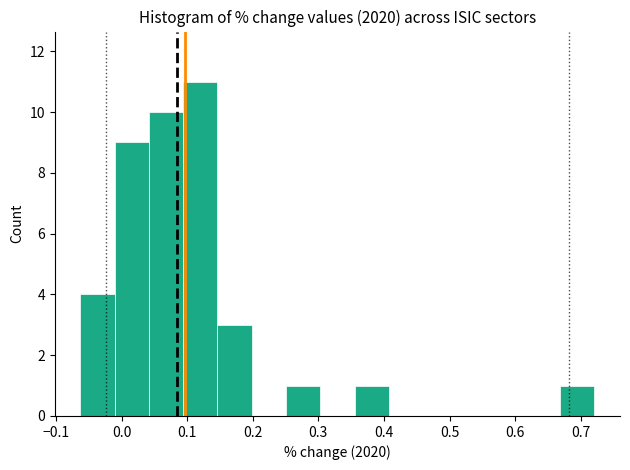

Which range on the x-axis has the tallest bar?

0.09 to 0.15